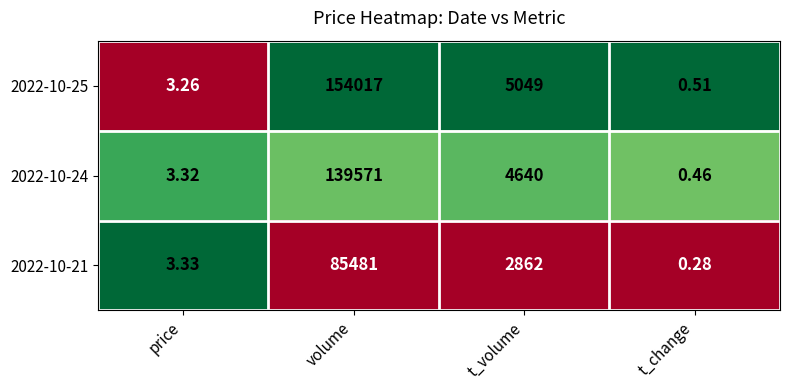

Is the value of 2022-10-21 at t_change greater than the value of 2022-10-24 at price?

No